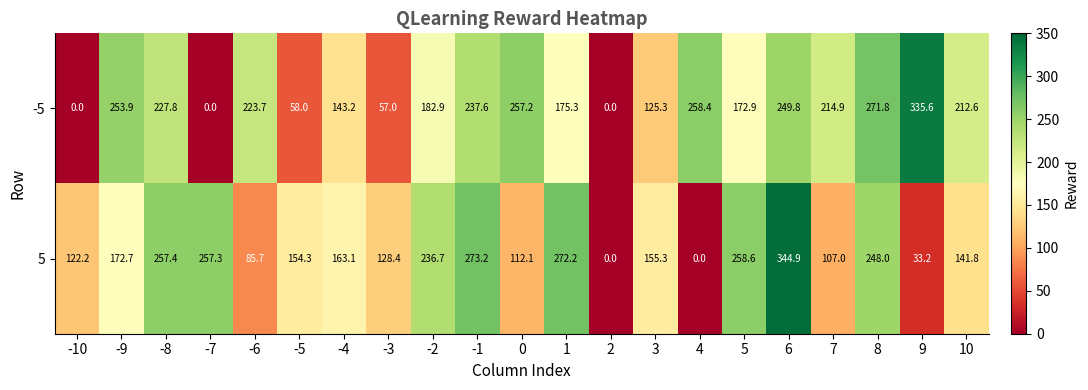

How many data points does each series have?

21